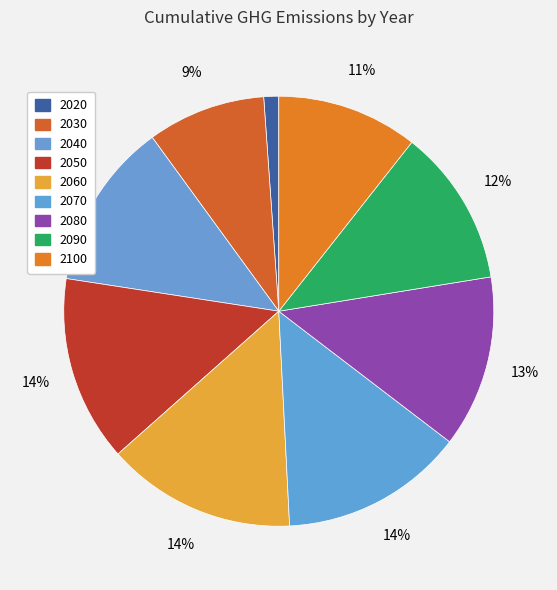

To the nearest percent, what is the difference between the 2050 and 2030 slice percentages?

5%